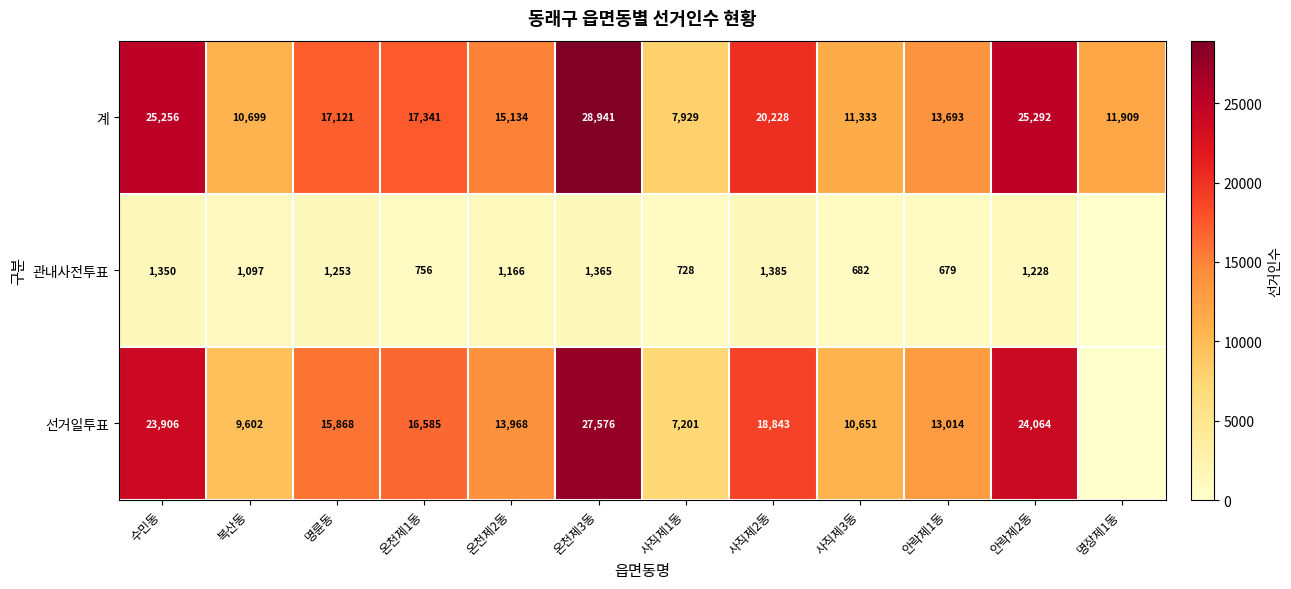

Which series has the largest range (max minus min)?

선거일투표